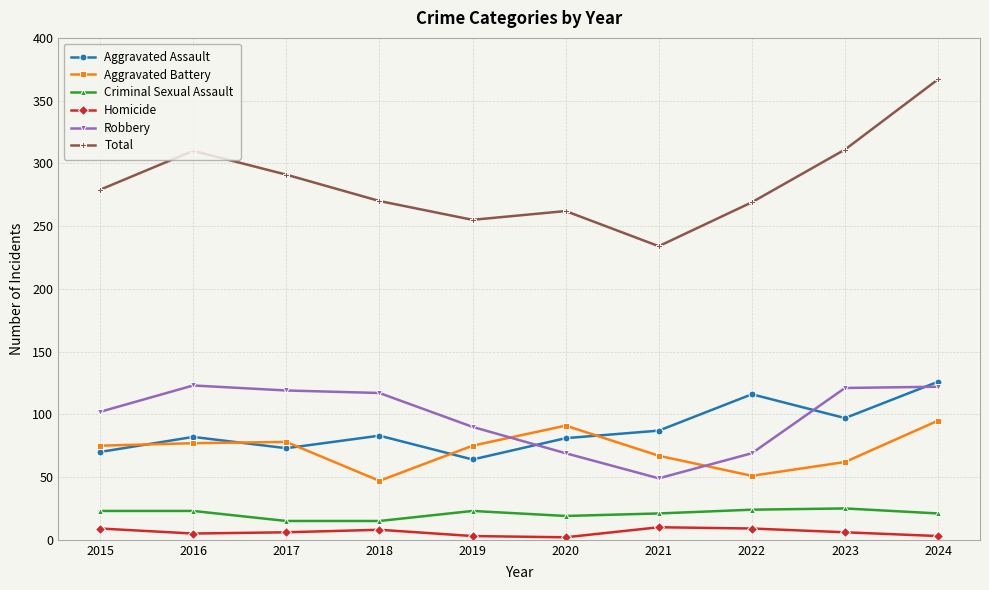

What is the minimum value for Aggravated Battery?

47